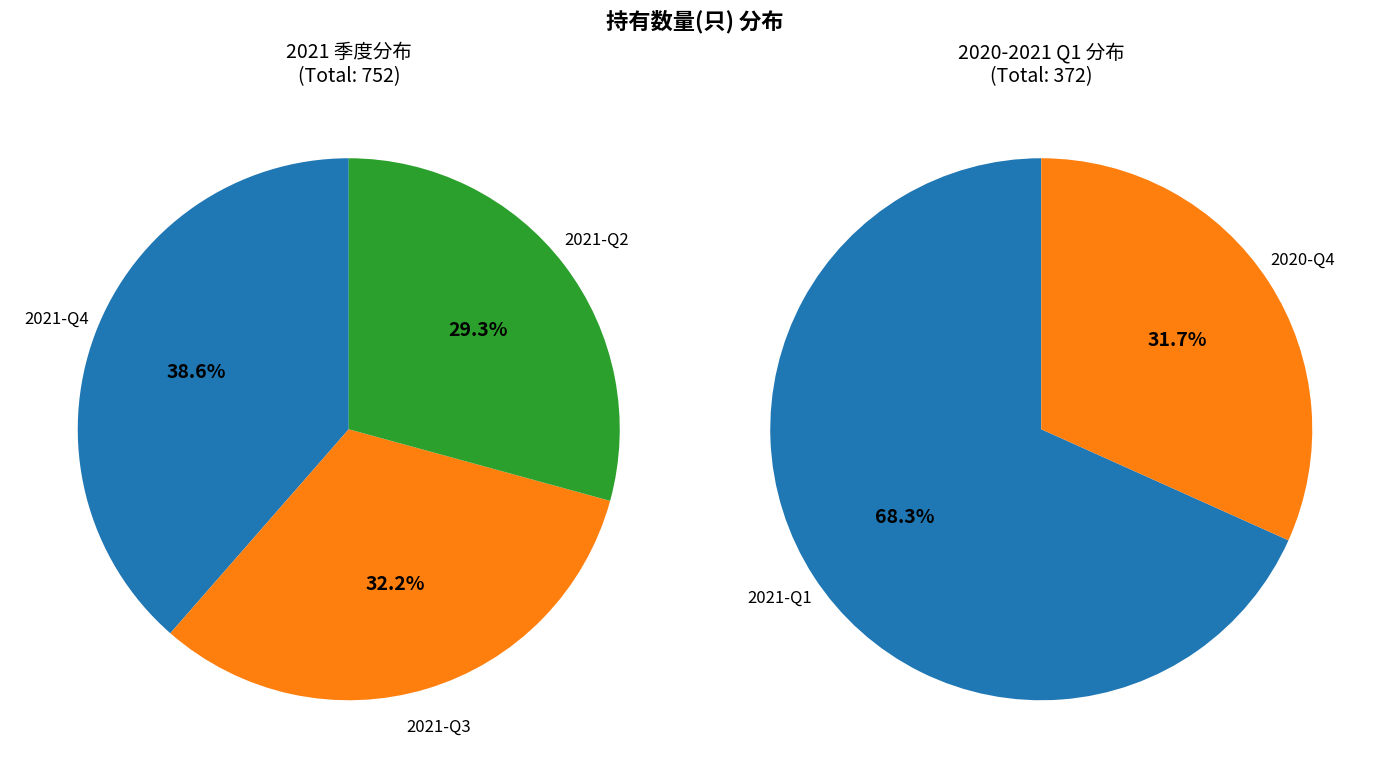

Which slice is the smallest?

2020-Q4